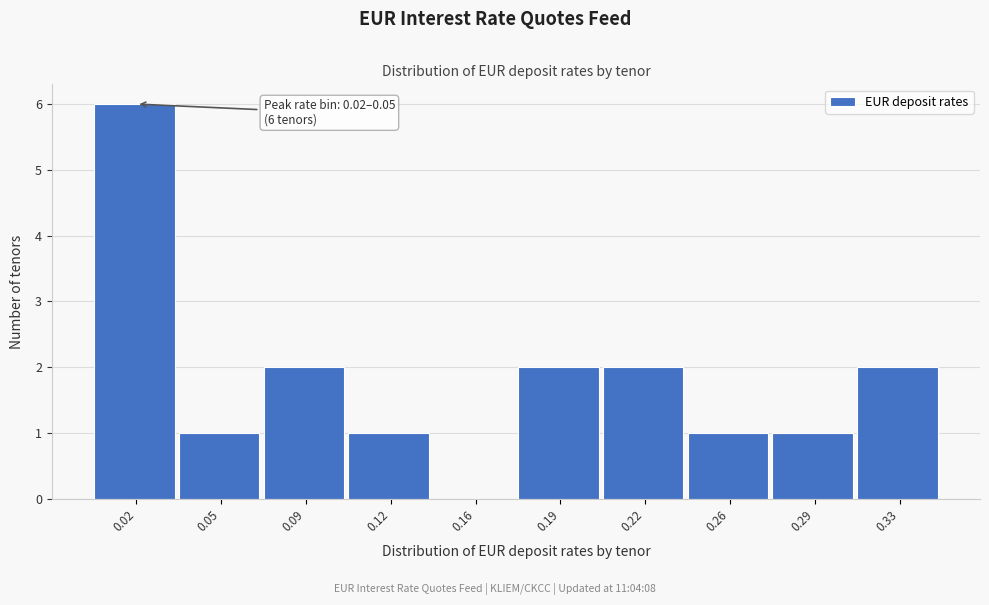

Reading right to left, transcribe all the data shown in this chart.

0.33=2	0.29=1	0.26=1	0.22=2	0.19=2	0.16=0	0.12=1	0.09=2	0.05=1	0.02=6